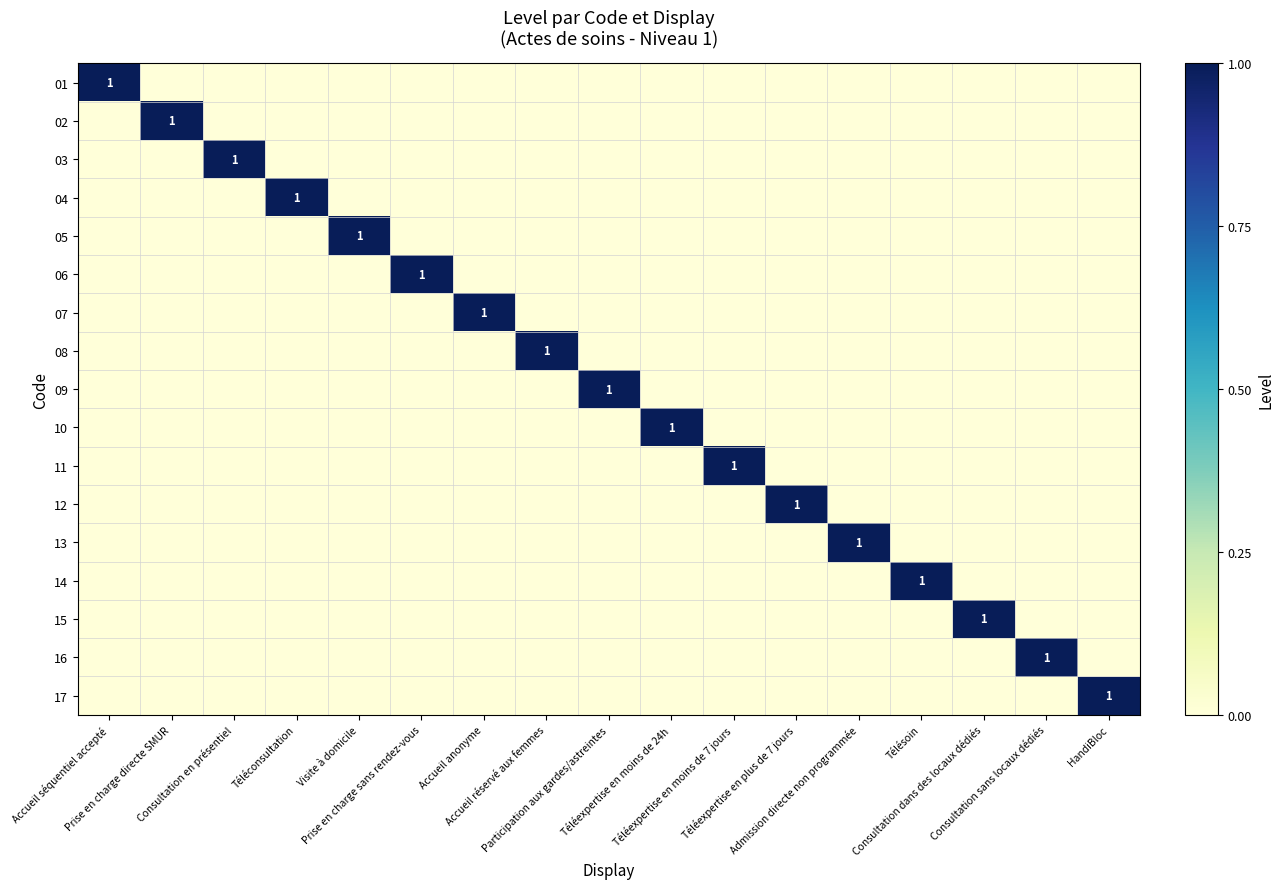

Count the number of data series in this chart.

17